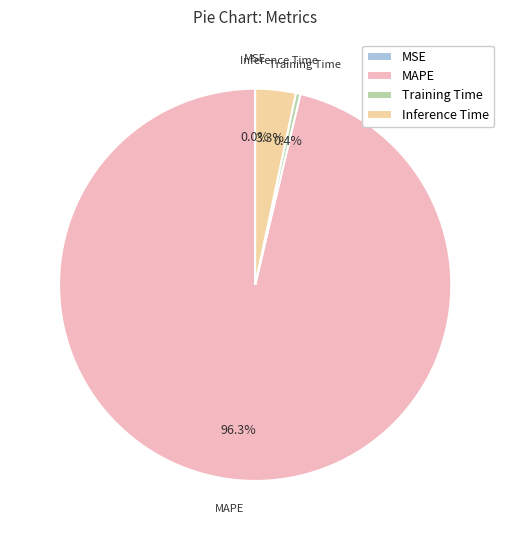

How much of the chart is everything except Inference Time?

96.7%